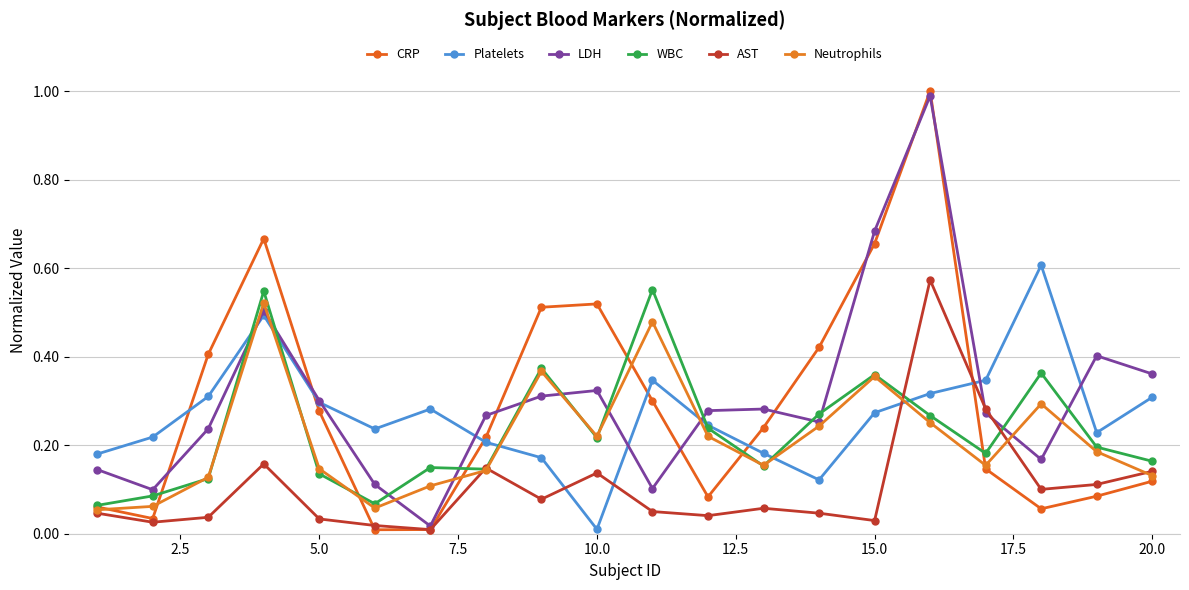

What is the difference between the maximum and minimum values in the CRP series?

1.0